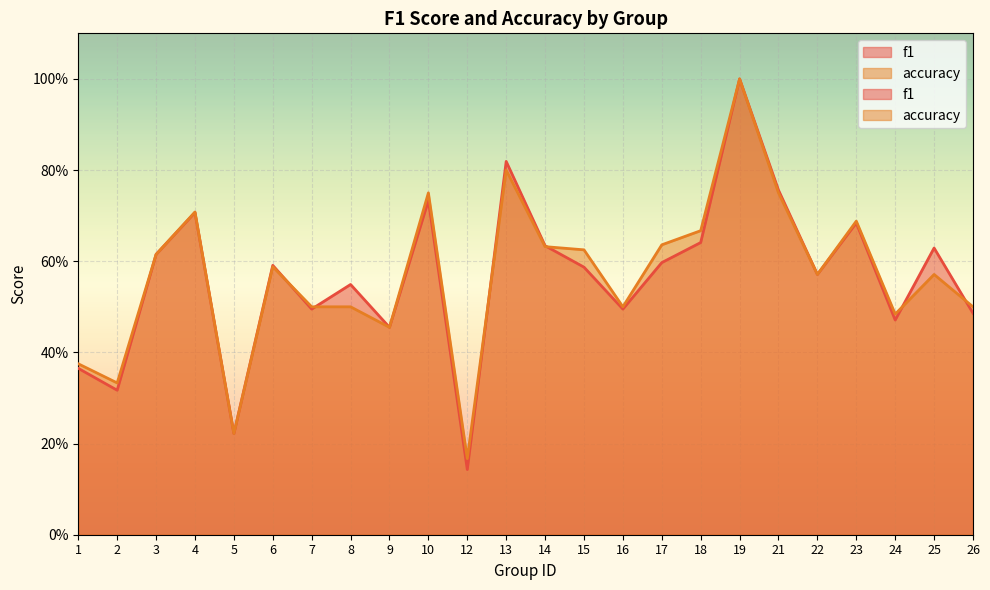

What is the lowest value of the f1 series?

0.1